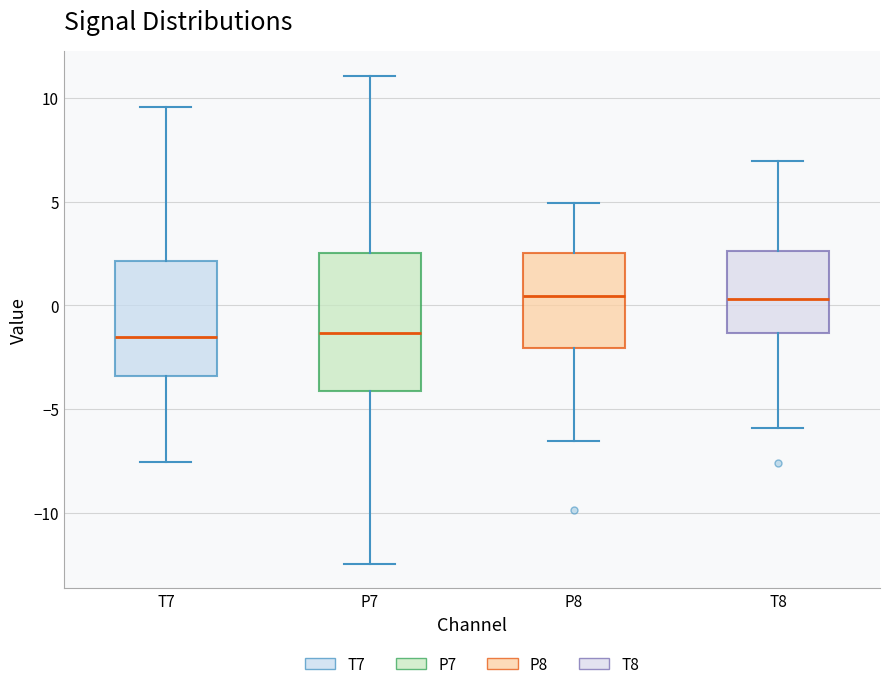

Comparing the boxes themselves (not the whiskers), which one is the tallest?

P7